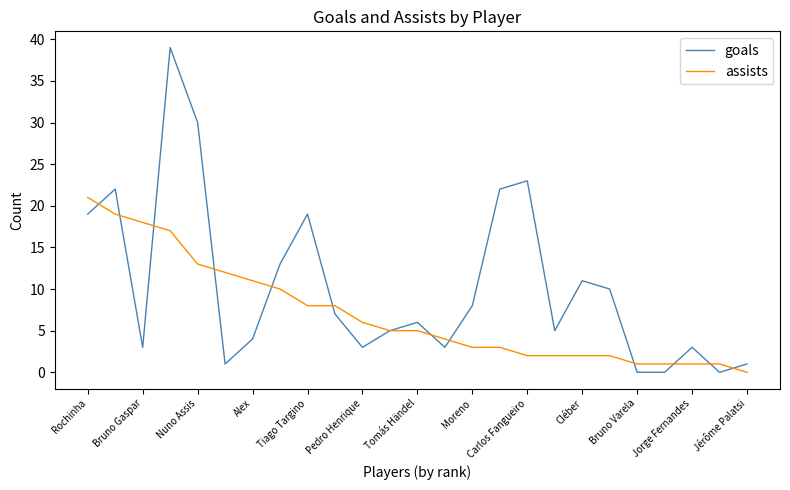

What is the maximum value shown in the chart?

39